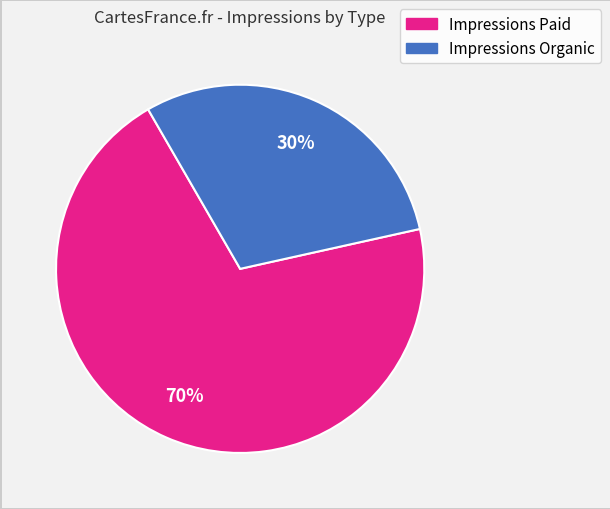

To the nearest percent, what percentage of the pie is Impressions Organic?

30%